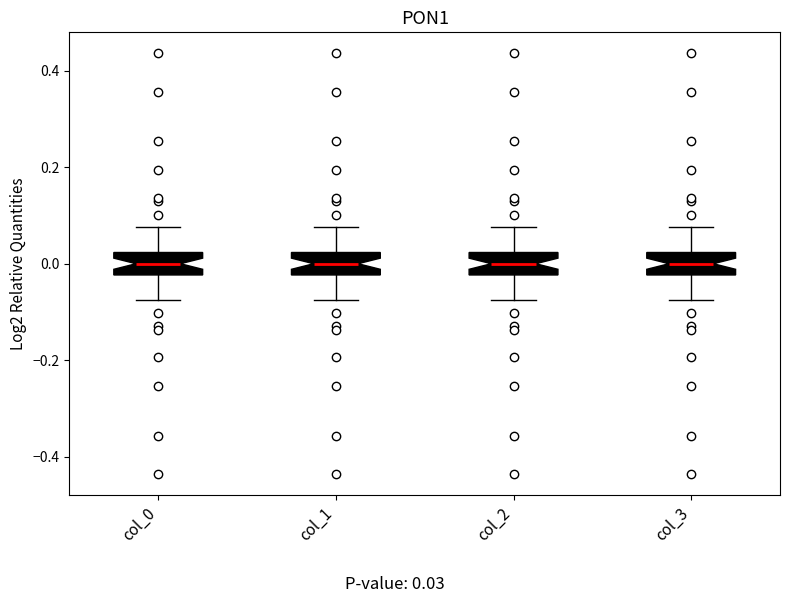

Reading left to right, read every box against the y-axis: the position of its median line, the range the box covers, and the ends of its whiskers. The values are not printed on the chart, so give them approximately, as read against the axis.

col_0: median 0.00, box -0.02 to 0.02, whiskers -0.08 to 0.08
col_1: median 0.00, box -0.02 to 0.02, whiskers -0.08 to 0.08
col_2: median 0.00, box -0.02 to 0.02, whiskers -0.08 to 0.08
col_3: median 0.00, box -0.02 to 0.02, whiskers -0.08 to 0.08